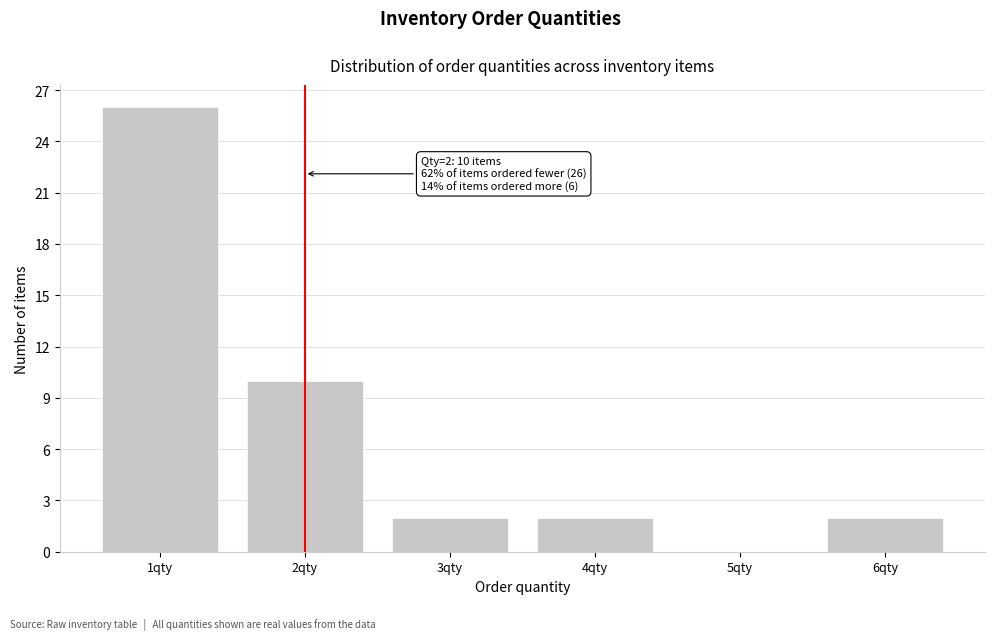

Which range on the x-axis has the tallest bar?

0.5 to 1.5